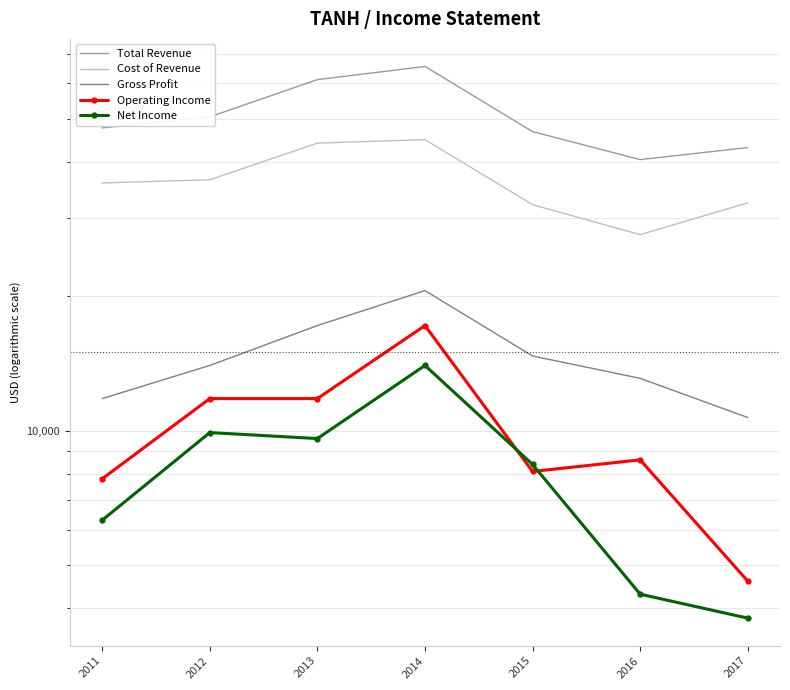

What are all the series names shown in the legend?

Total Revenue, Cost of Revenue, Gross Profit, Operating Income, Net Income